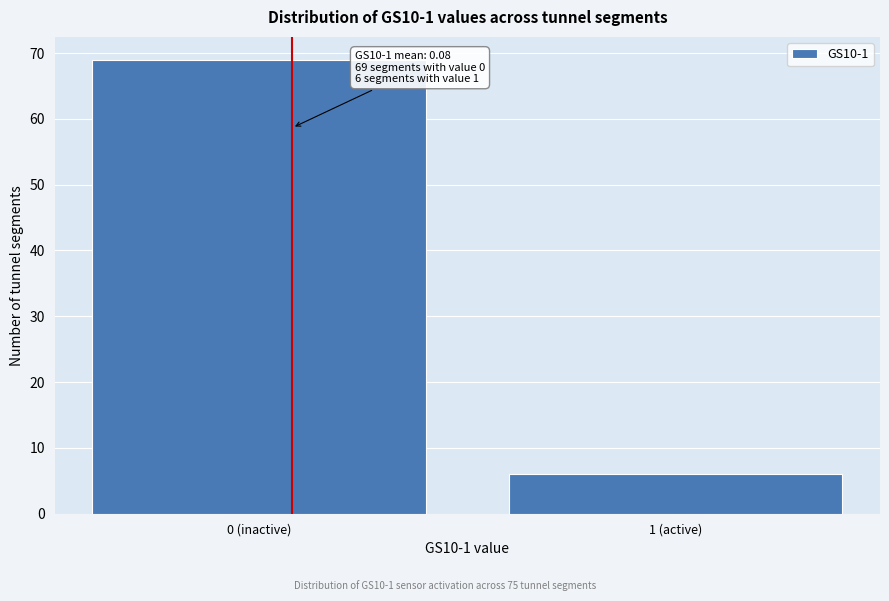

Reading left to right, list all the values displayed in this chart.

69	6